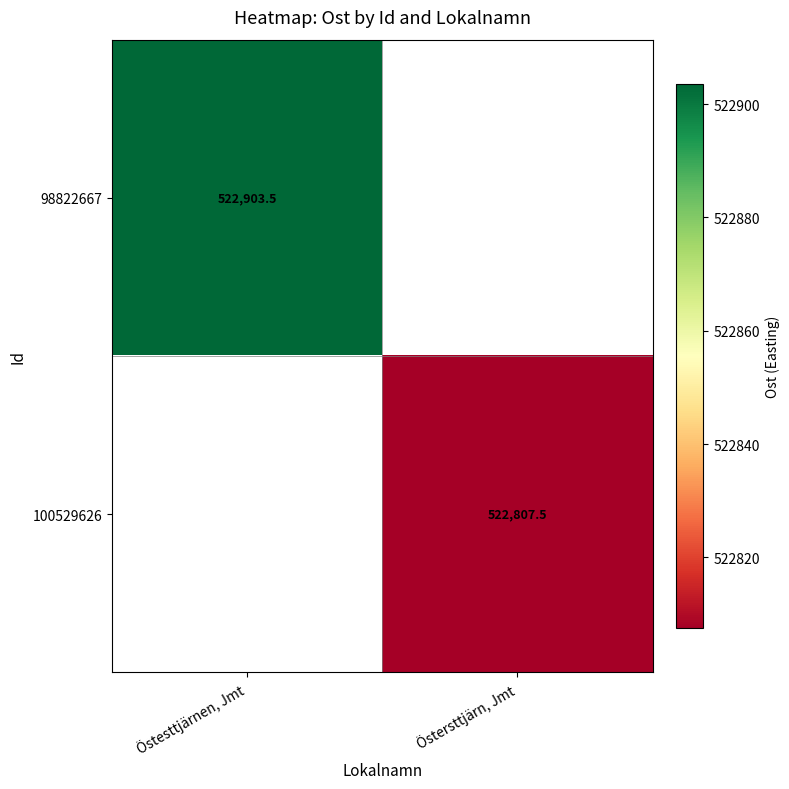

The 98822667 series shows 361271.0 at Östesttjärnen, Jmt. True or false?

False